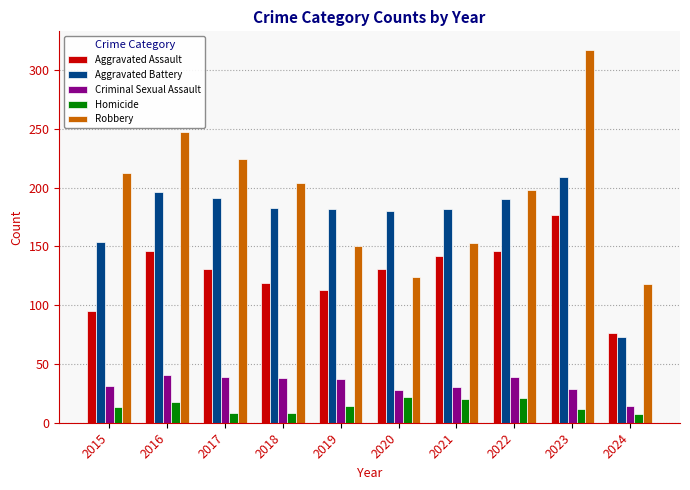

What is the minimum value for Aggravated Assault?

76